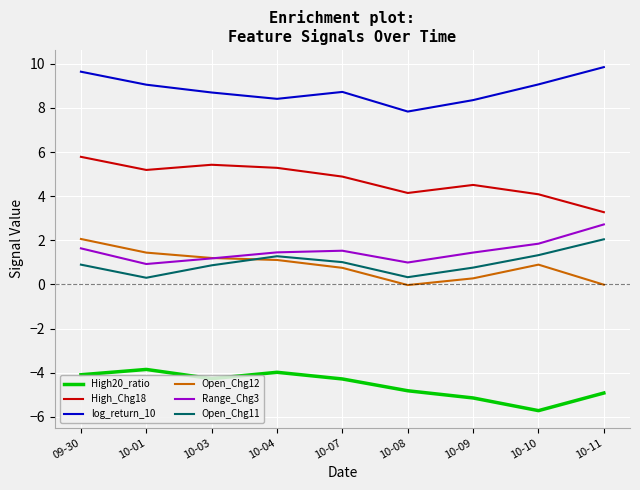

True or false: High20_ratio has a value of -4.9 at 10-11.

True